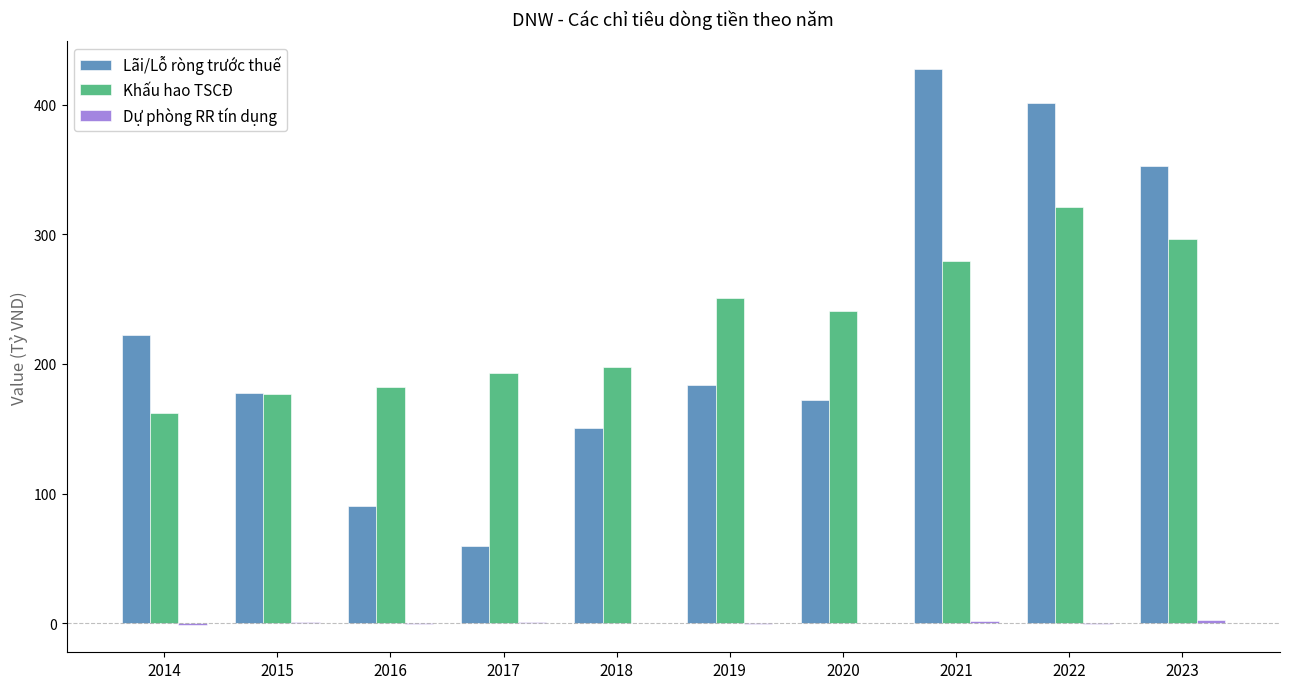

Is it true that Lãi/Lỗ ròng trước thuế equals 90.3 at 2016?

True